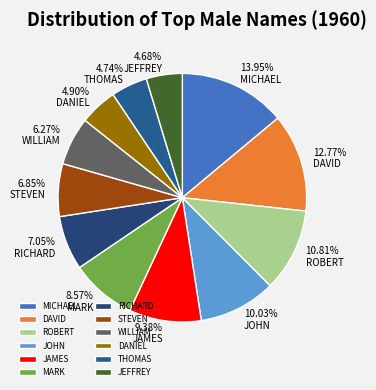

What percentage is the MICHAEL slice, to the nearest percent?

14%